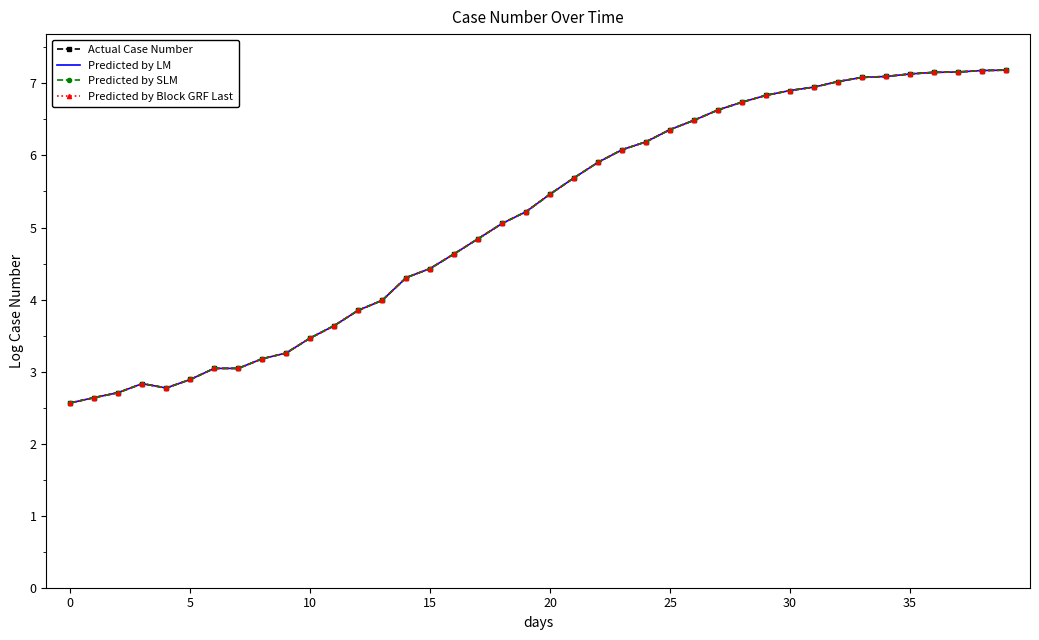

True or false: Predicted by LM and Actual Case Number intersect in this chart.

False